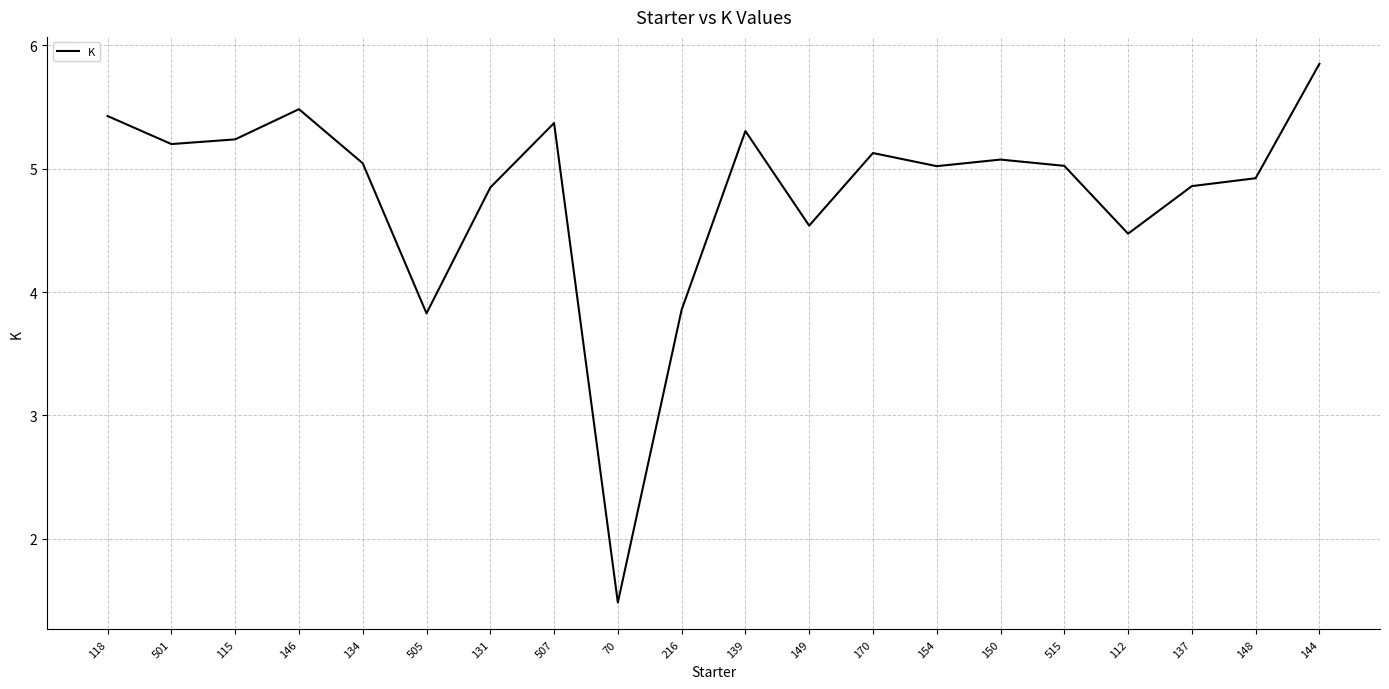

Does the chart have visible grid lines?

Yes